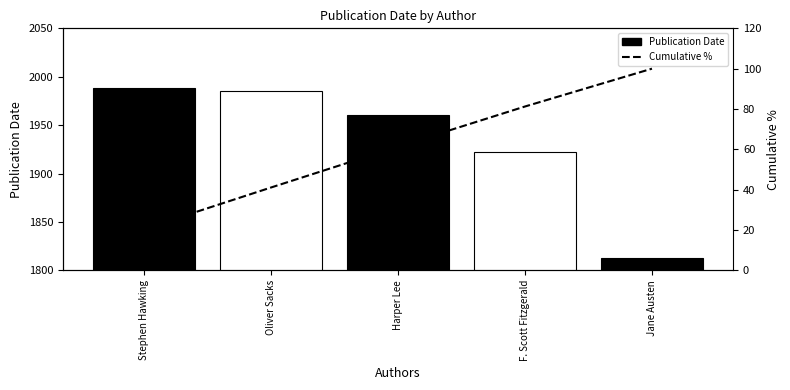

What is the difference between the Publication Date values at Oliver Sacks and Jane Austen?

172.0